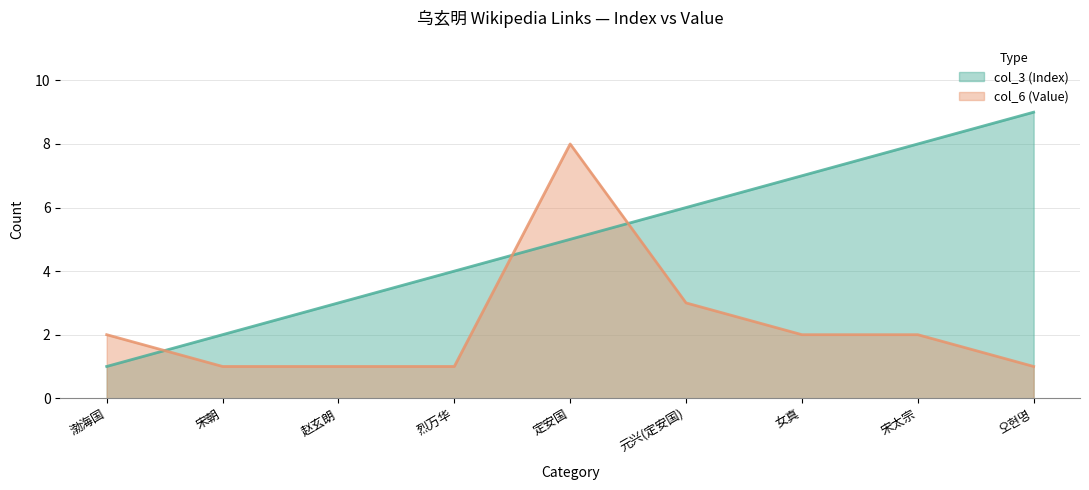

How many series are shown in this chart?

2